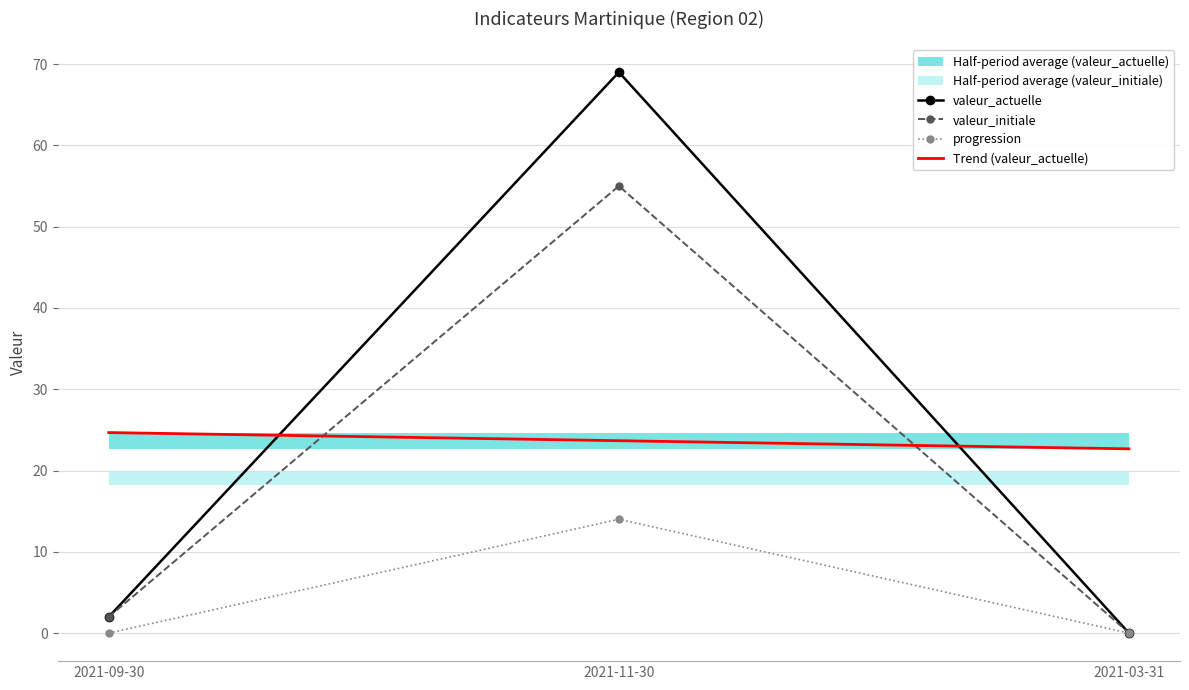

What is the sum of all progression values?

14.0